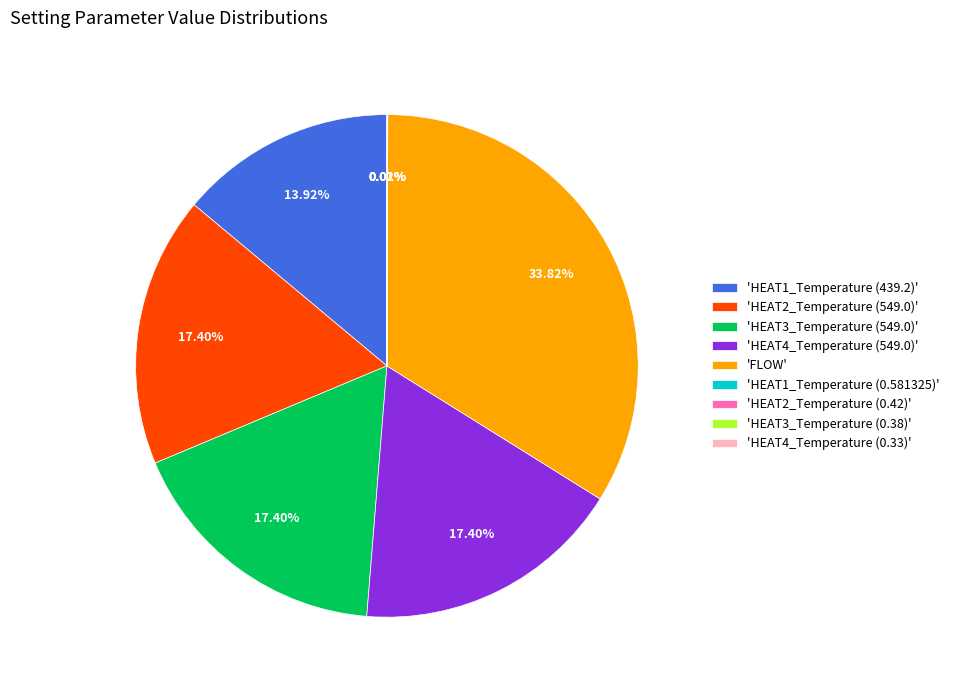

Is 'HEAT4_Temperature (549.0)' the majority of the pie?

No